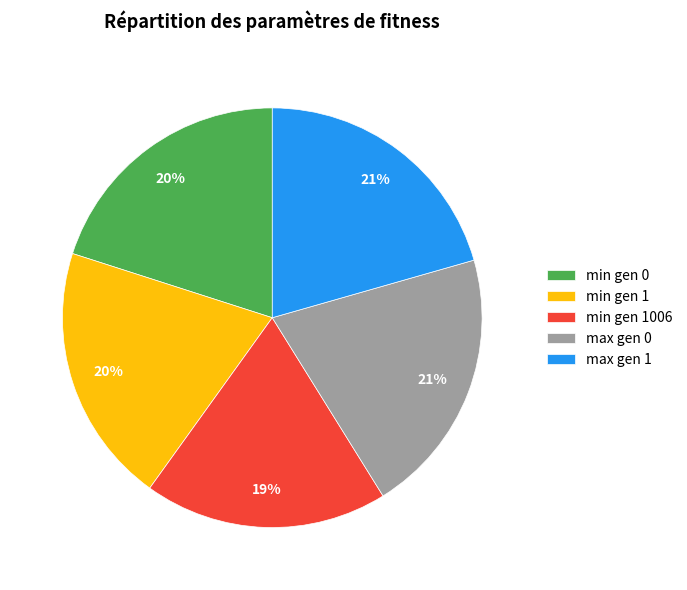

Do max gen 0 and min gen 0 together represent more than half of the pie?

No